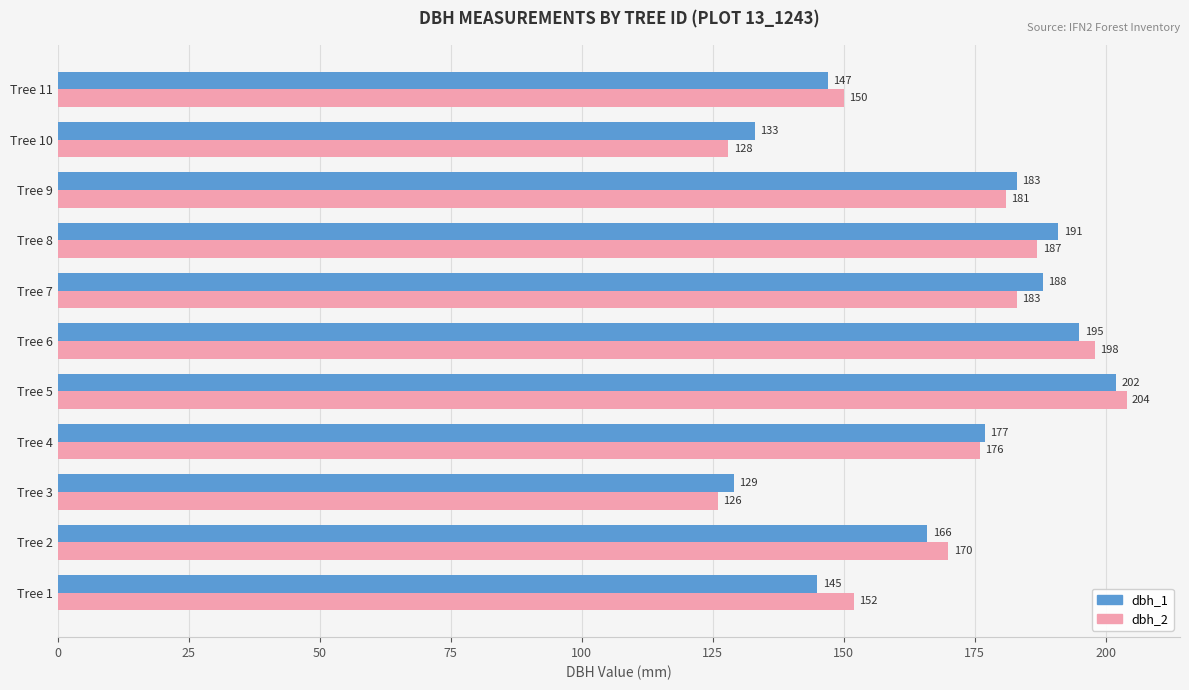

What is the greatest value displayed?

204